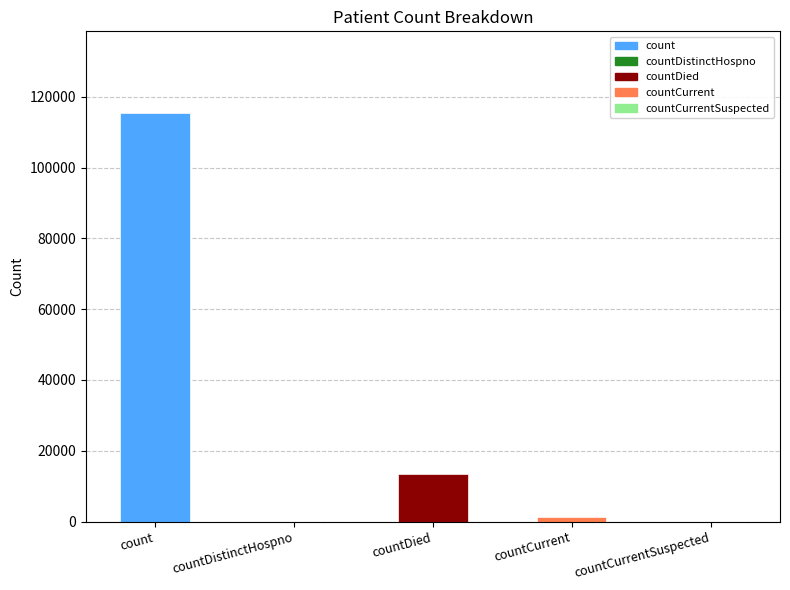

What is the label of the 5th bar from the left?

countCurrentSuspected